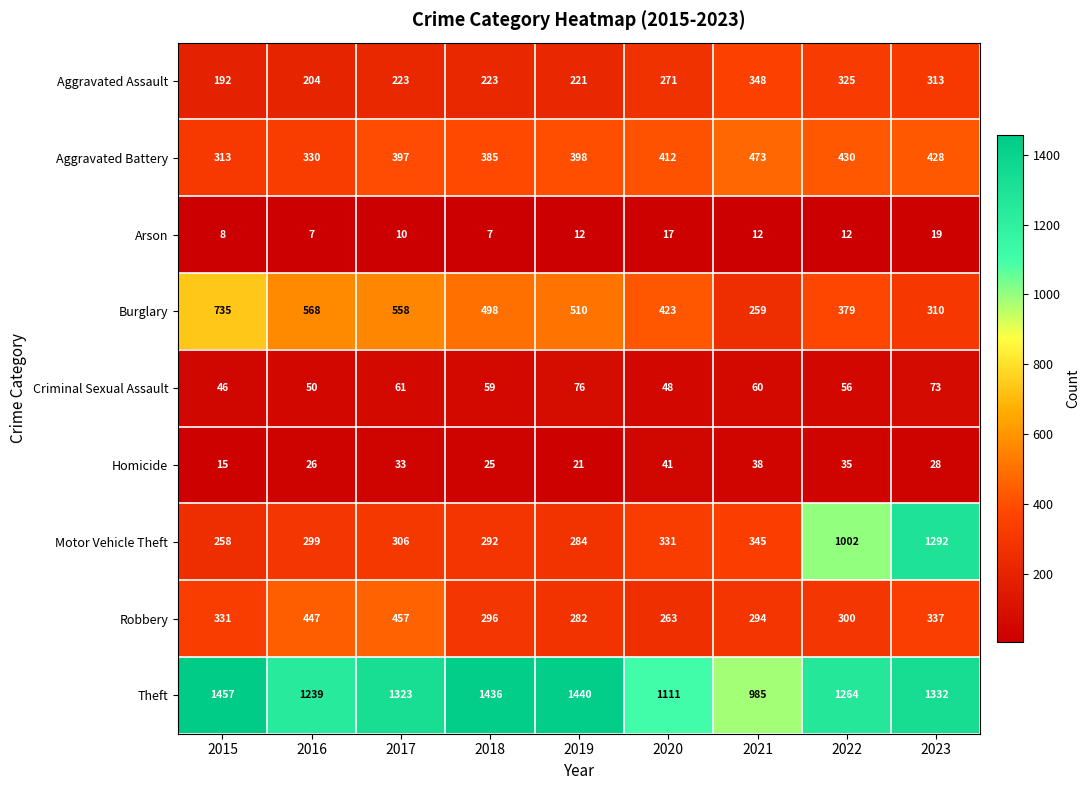

Which series has the largest total across all categories?

Theft